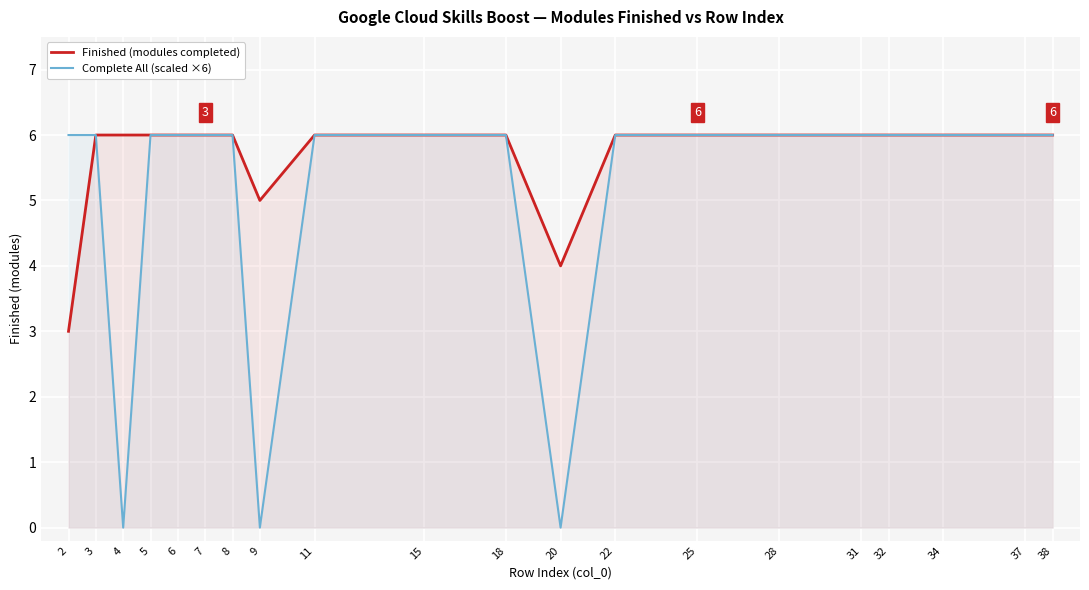

What are all the series names shown in the legend?

Finished (modules completed), Complete All (scaled ×6)